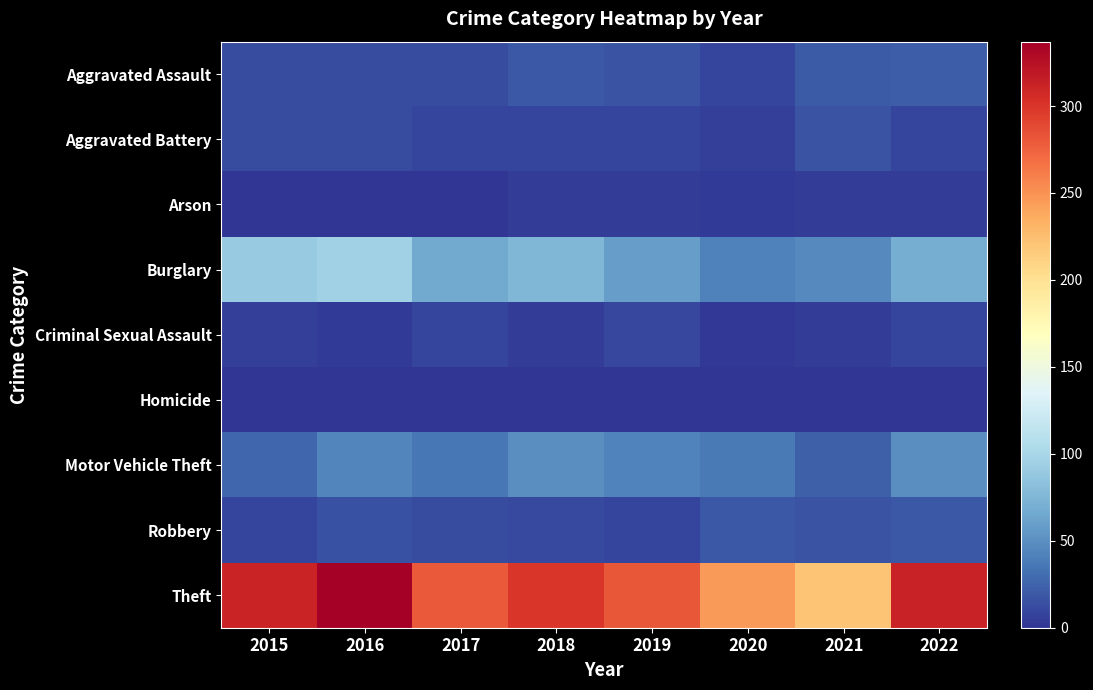

Which series changed the most between 2020 and 2022?

Theft